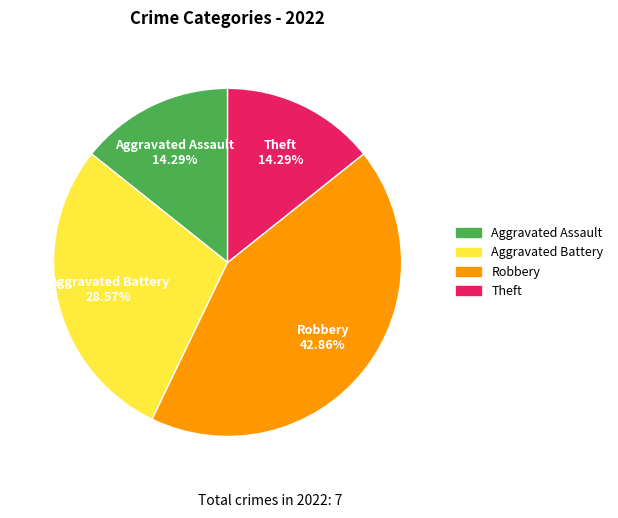

Which slice is the largest?

Robbery